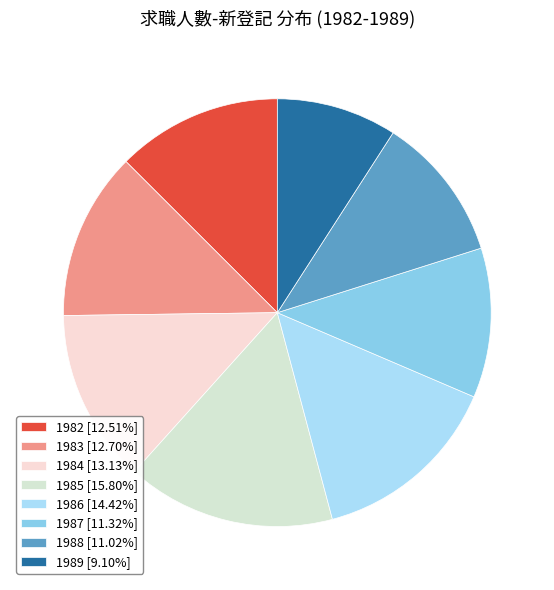

Combined, do 1984 and 1989 account for over 50%?

No